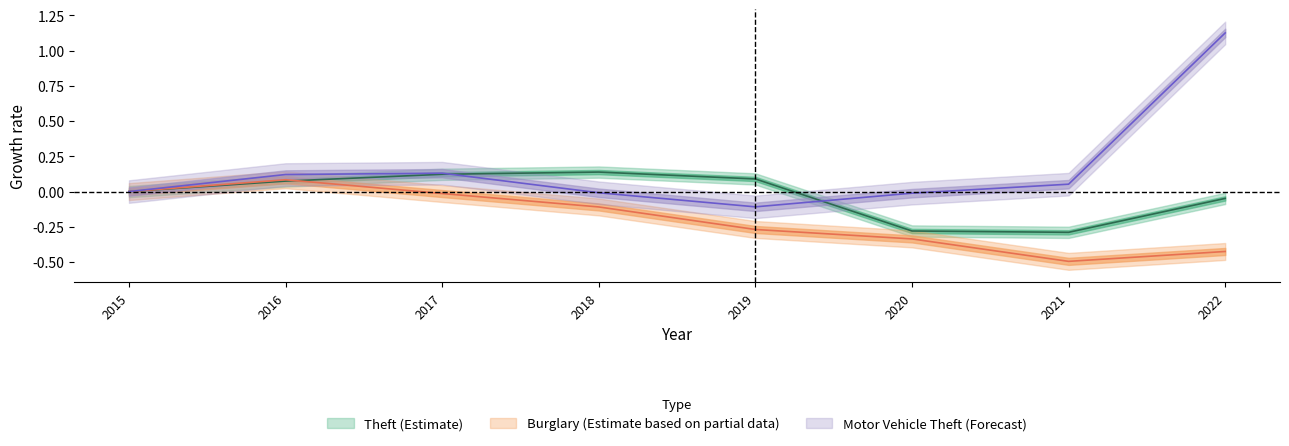

What is the value of the Motor Vehicle Theft point at the 8th from the left?

1.1